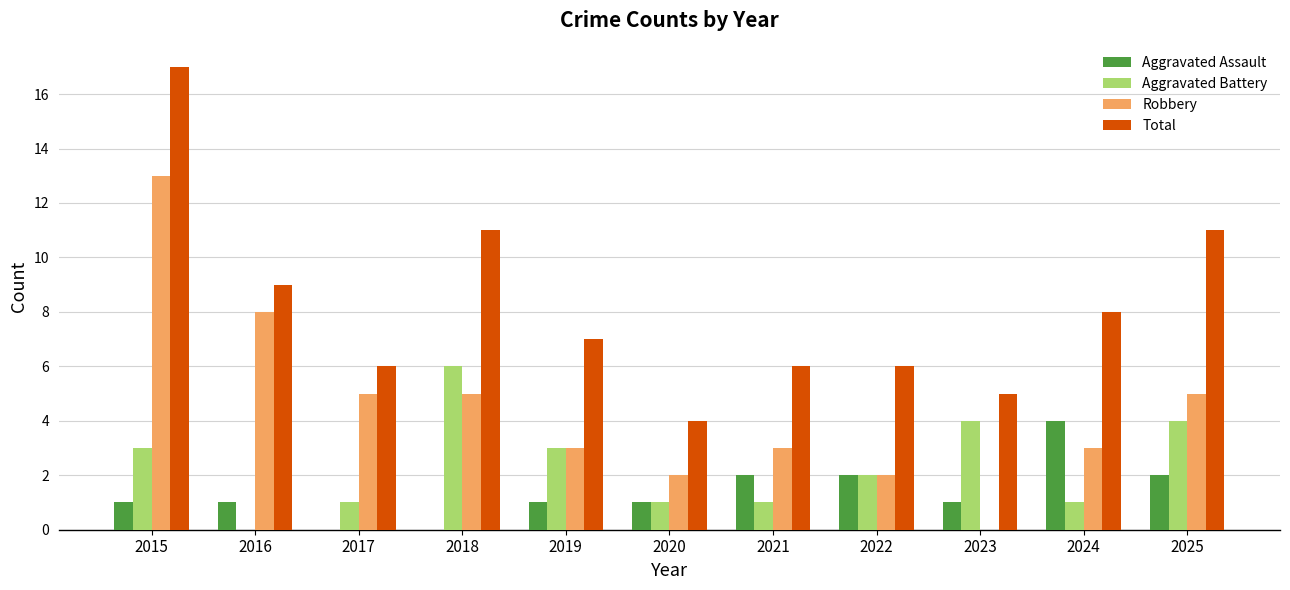

The Total series shows 5 at 2023. True or false?

True